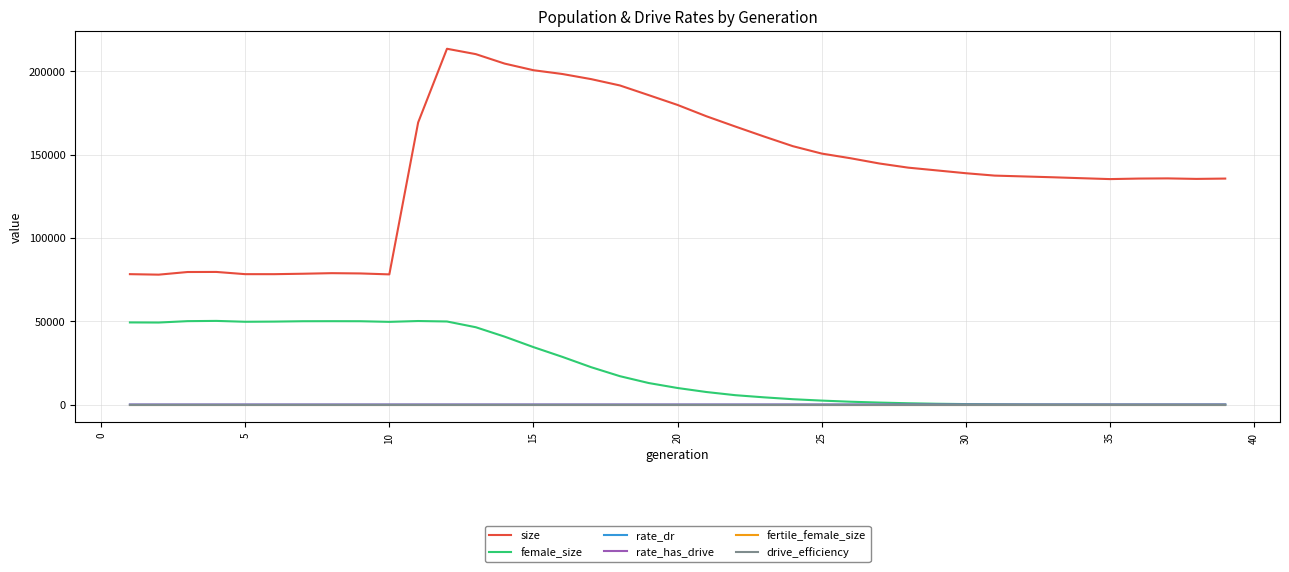

Which series has the largest total across all categories?

size